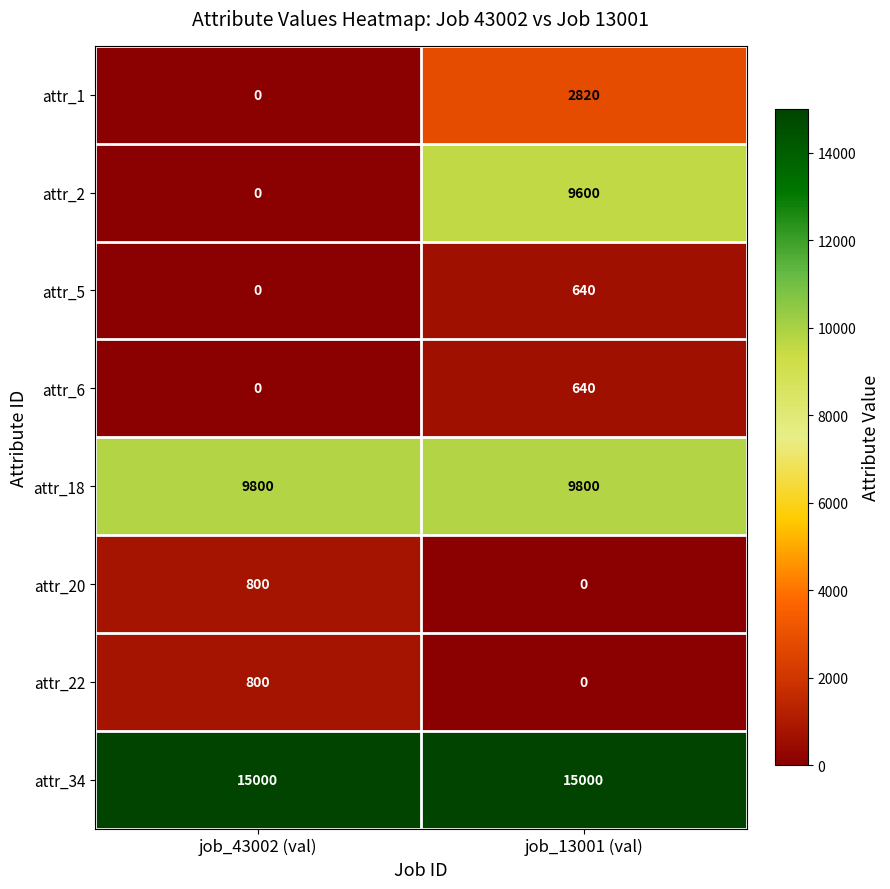

Read the attr_2 value at job_13001 (val).

9600